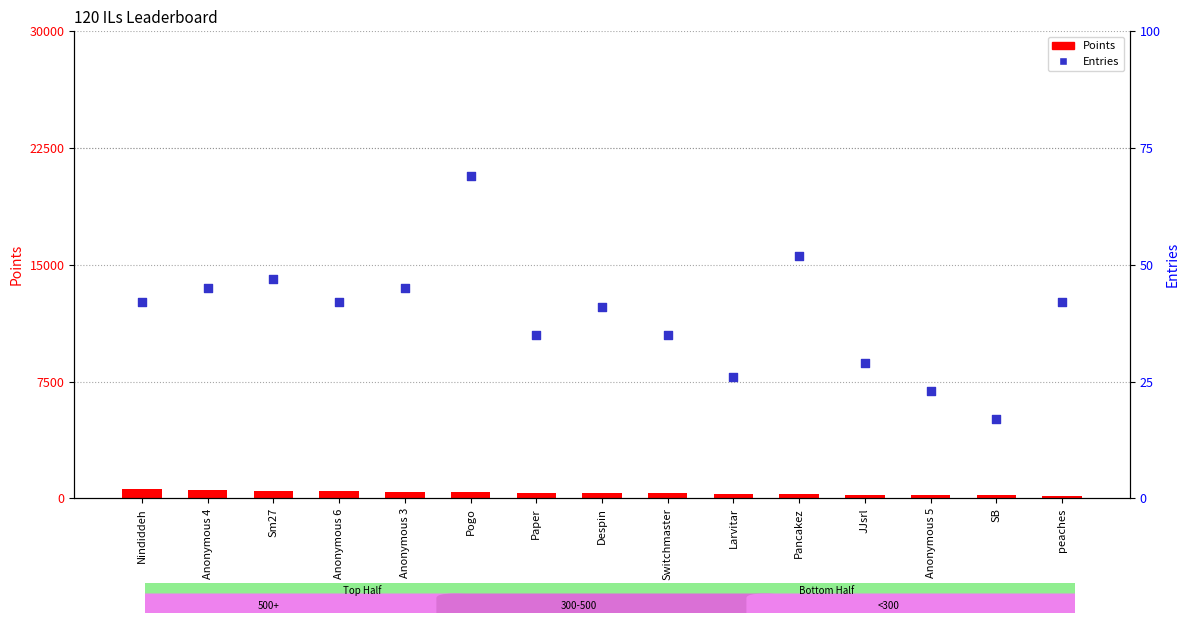

Which series reaches the maximum Y coordinate?

Points